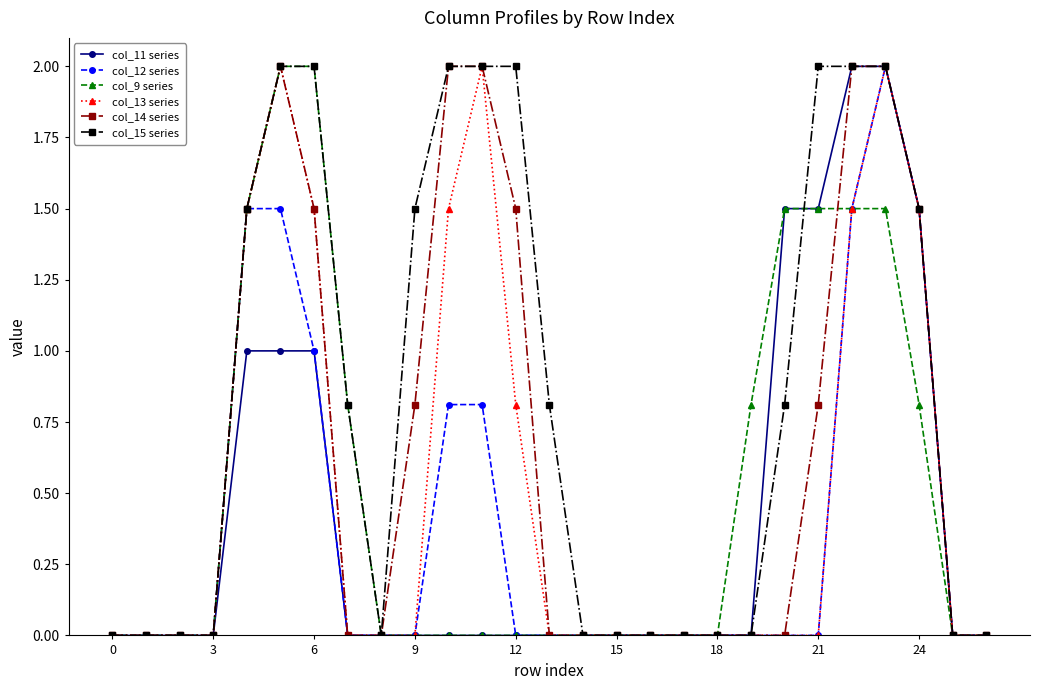

What is the greatest value displayed?

2.0